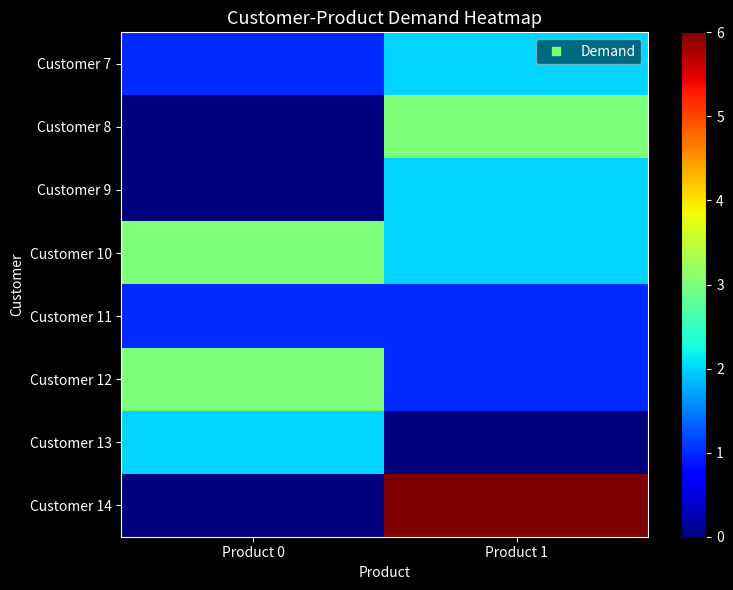

What is the difference between the highest and lowest values at Product 1?

6